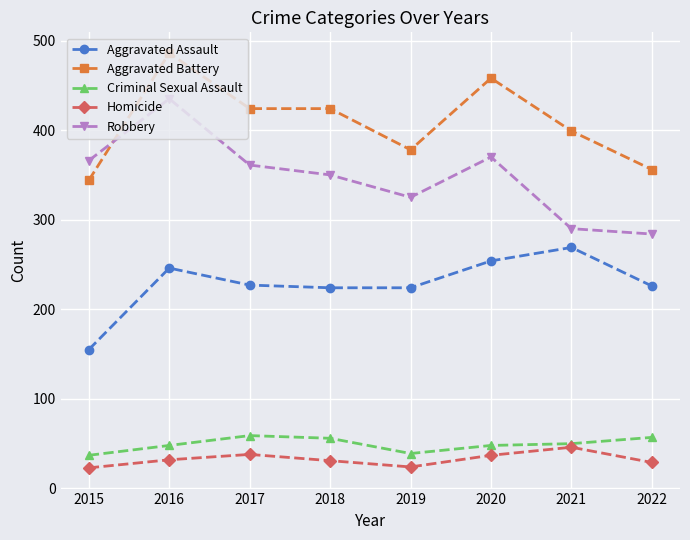

At 2019, list the series in order from largest to smallest.

Aggravated Battery, Robbery, Aggravated Assault, Criminal Sexual Assault, Homicide